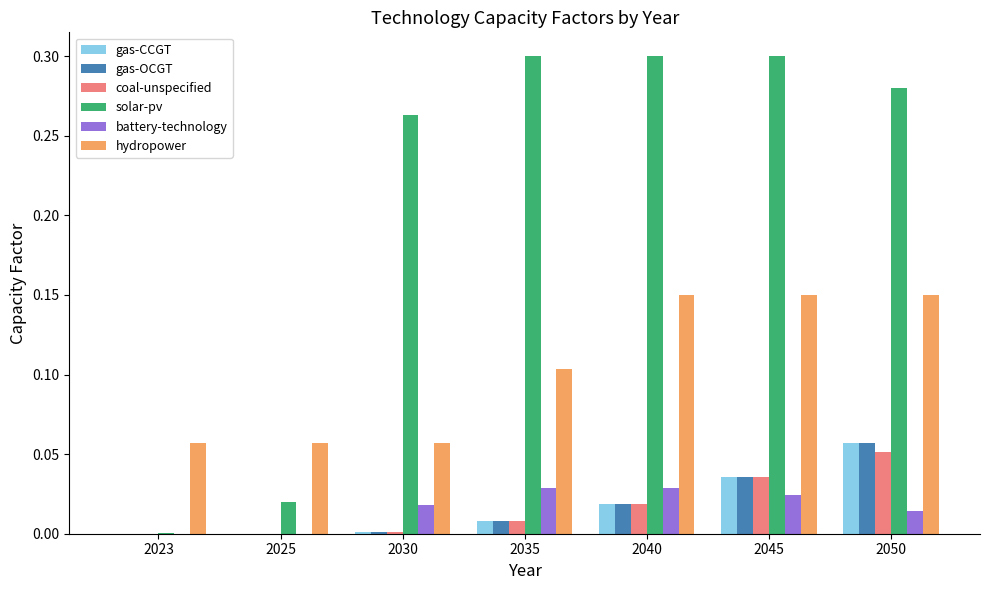

At which label does gas-CCGT reach its peak?

2050